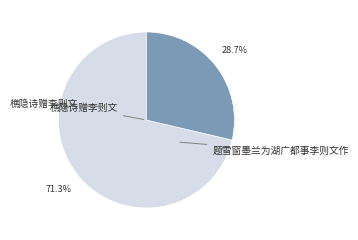

Is there any slice that represents more than half of the pie?

Yes